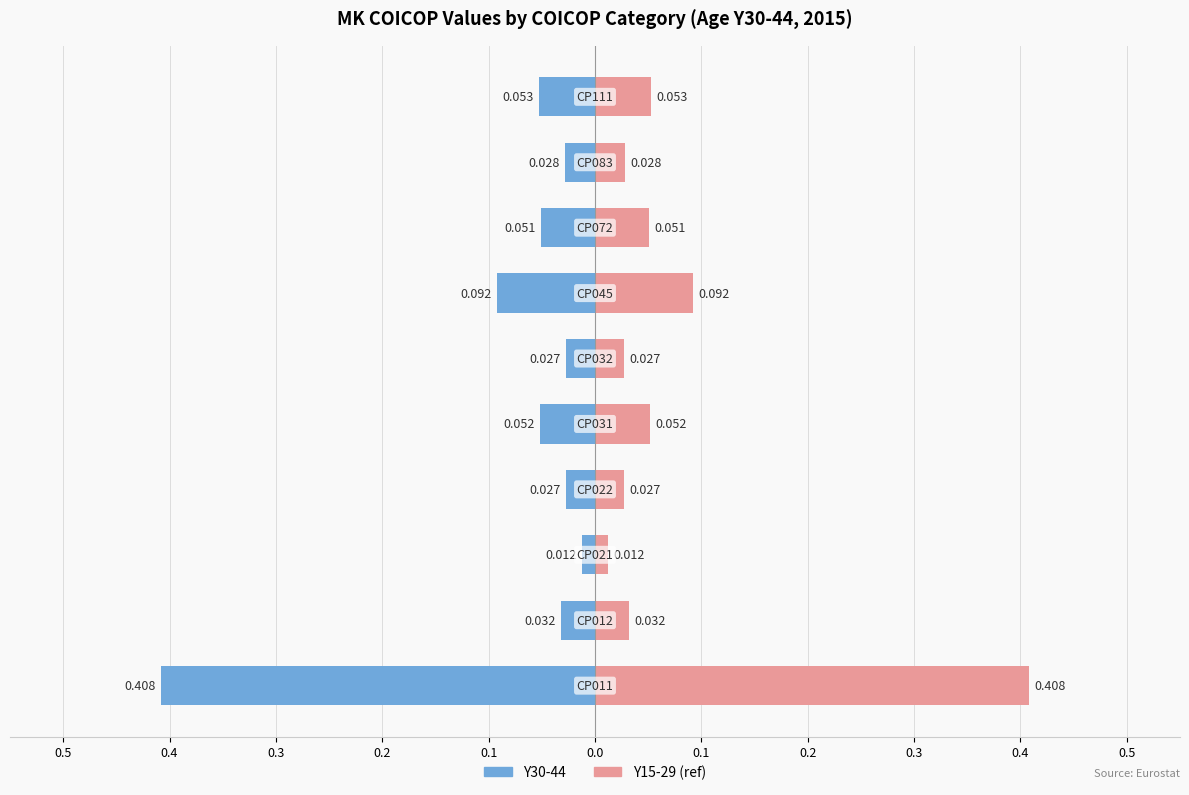

At how many categories does at least one series exceed 0?

10